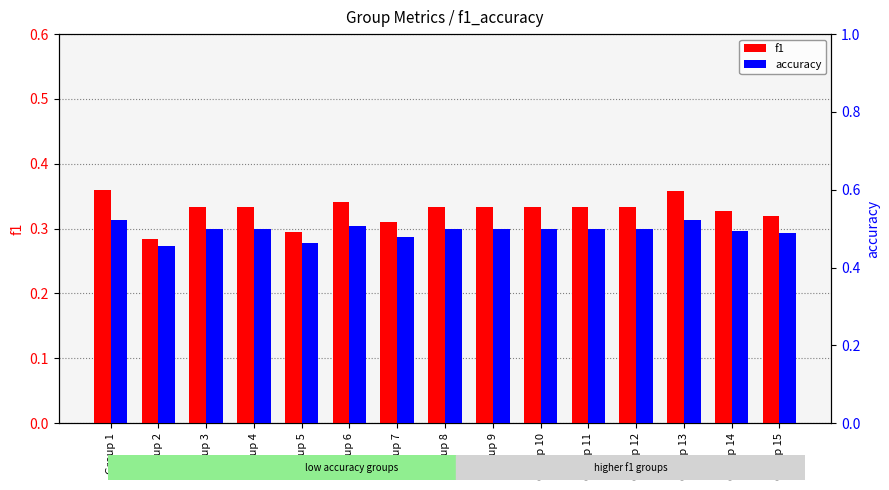

Which series has the largest total across all categories?

accuracy